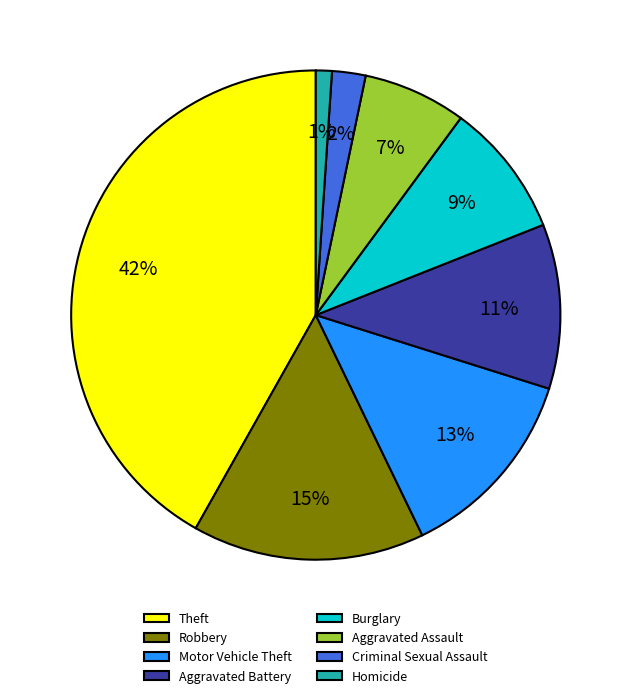

Which category has the smallest portion of the pie?

Homicide